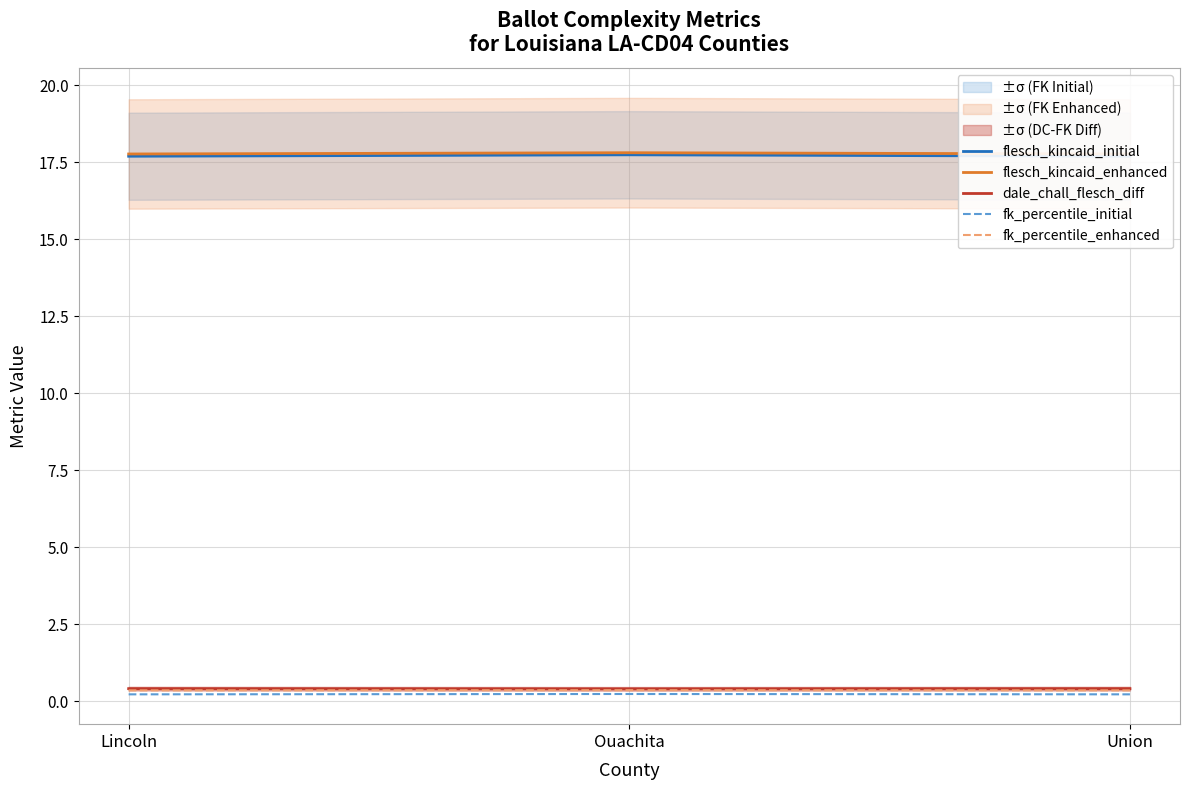

How many data points does each series have?

3